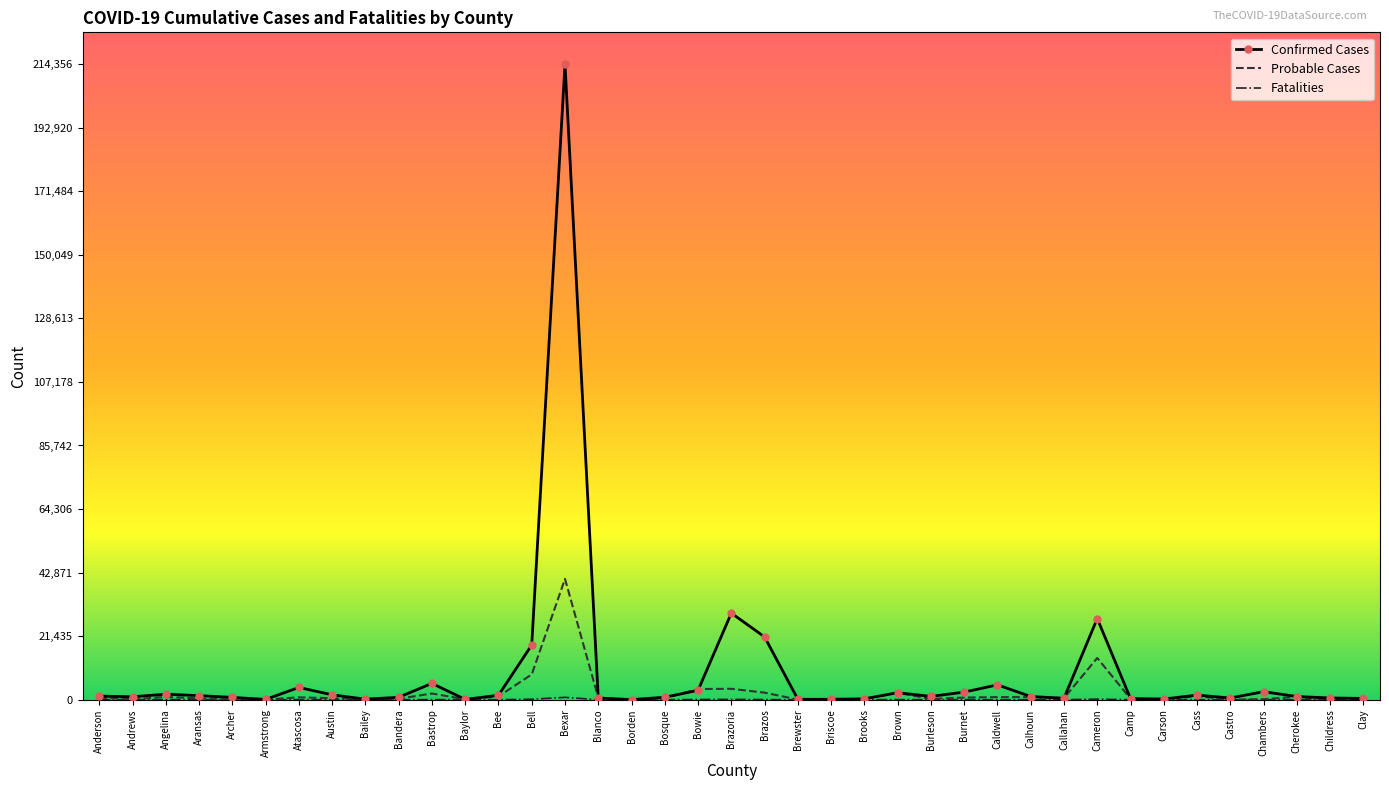

What position from the left is Armstrong?

6